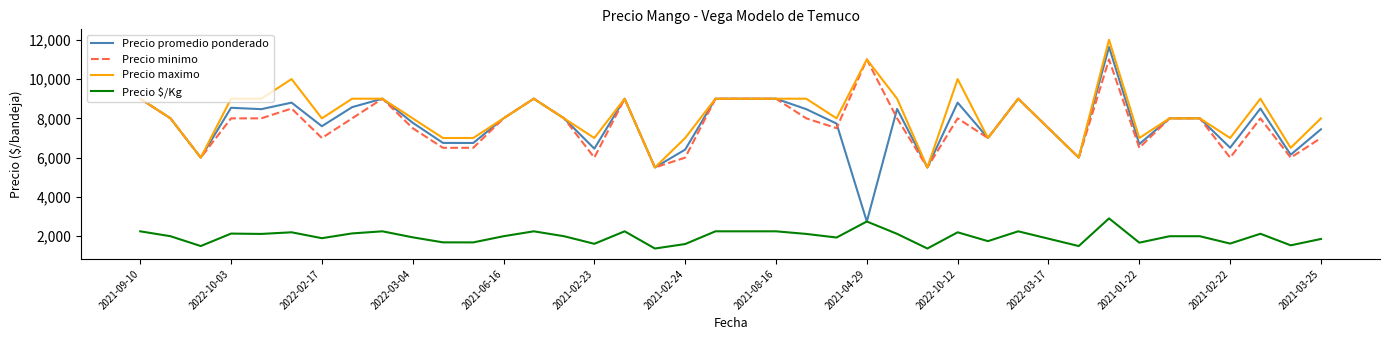

What is the maximum value for Precio minimo?

11000